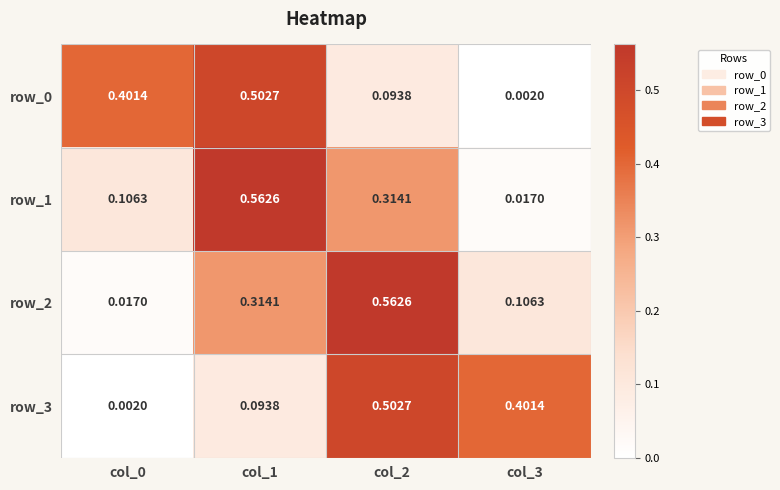

Count the number of categories in the chart.

4